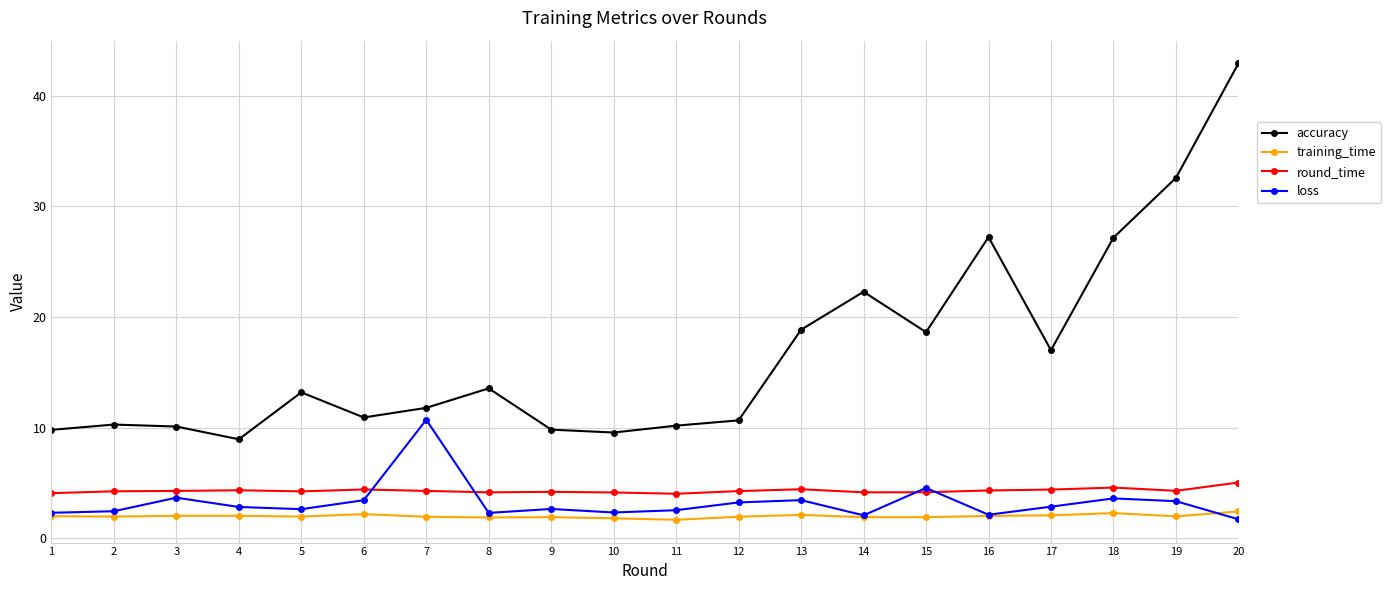

Does the chart have visible grid lines?

Yes